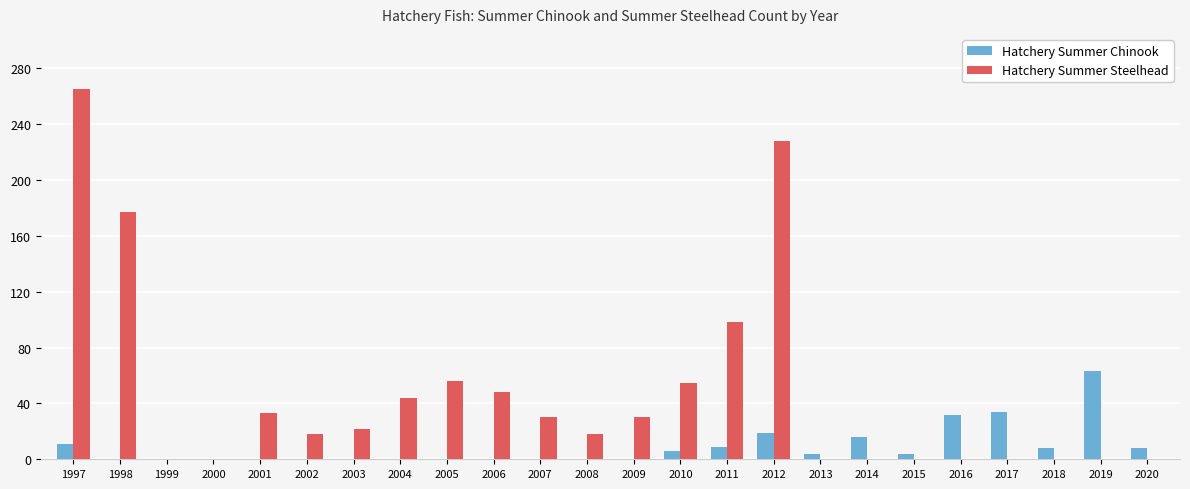

Is the value of Hatchery Summer Chinook at 2017 greater than the value of Hatchery Summer Steelhead at 2012?

No